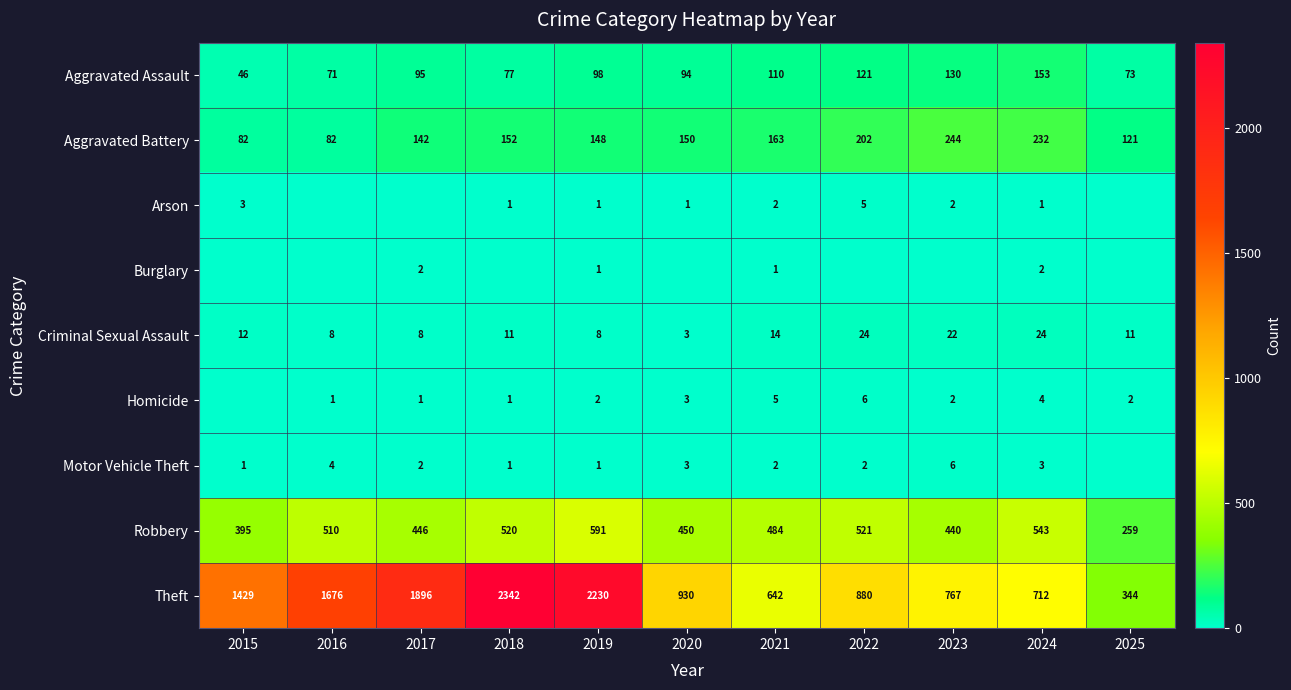

What is the sum of all Criminal Sexual Assault values?

145